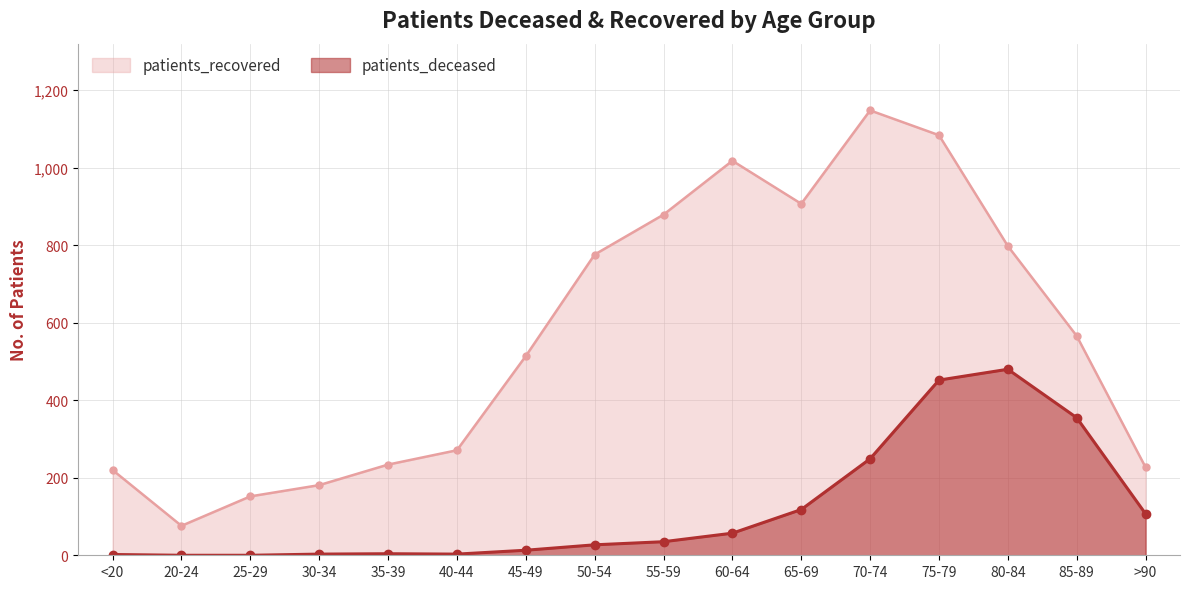

What are all the series names shown in the legend?

patients_recovered, patients_deceased